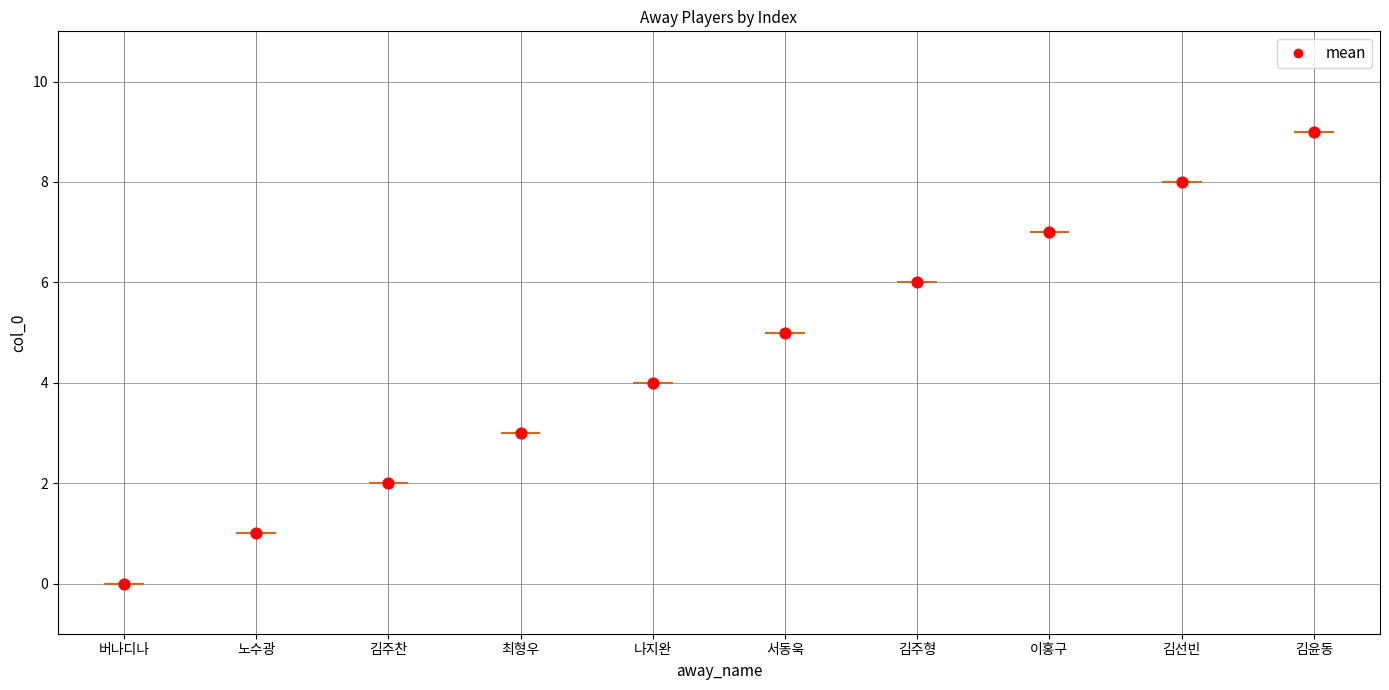

What is the change in value from 김주형 to 김선빈?

+2